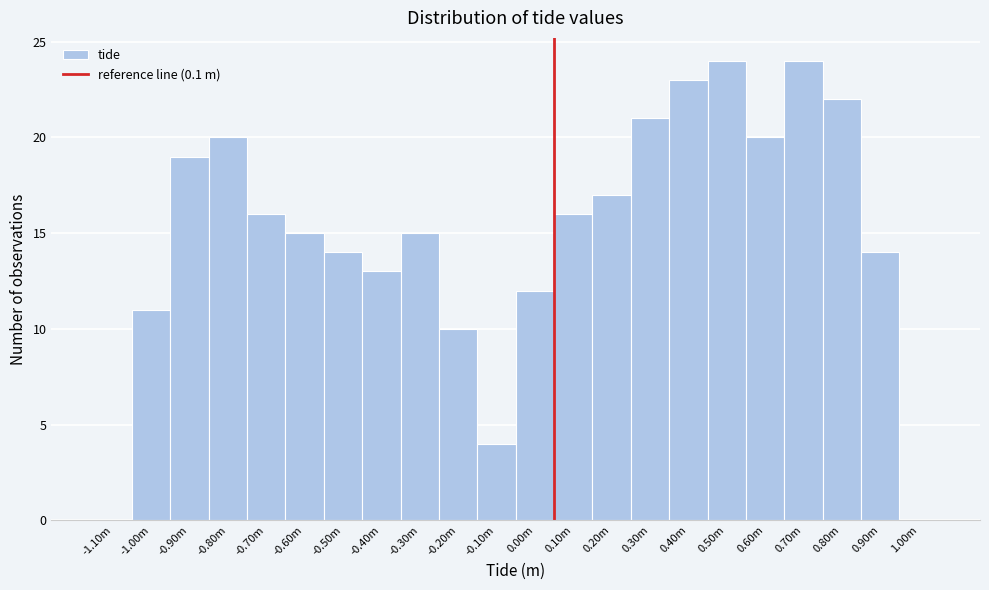

Reading left to right, transcribe all the data shown in this chart.

-1.10m=0	-1.00m=11	-0.90m=19	-0.80m=20	-0.70m=16	-0.60m=15	-0.50m=14	-0.40m=13	-0.30m=15	-0.20m=10	-0.10m=4	0.00m=12	0.10m=16	0.20m=17	0.30m=21	0.40m=23	0.50m=24	0.60m=20	0.70m=24	0.80m=22	0.90m=14	1.00m=0